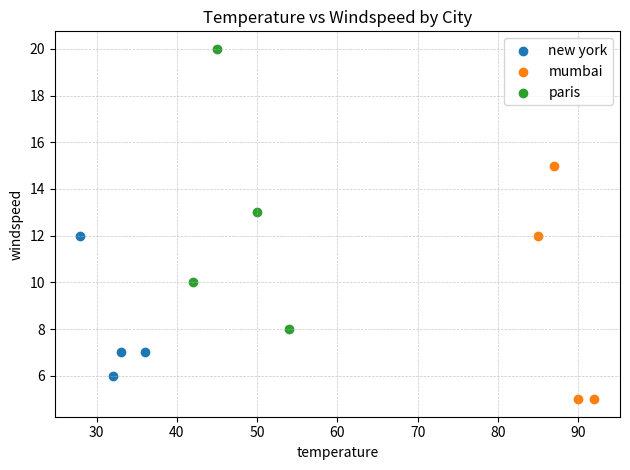

Which series has the widest spread of Y values?

paris